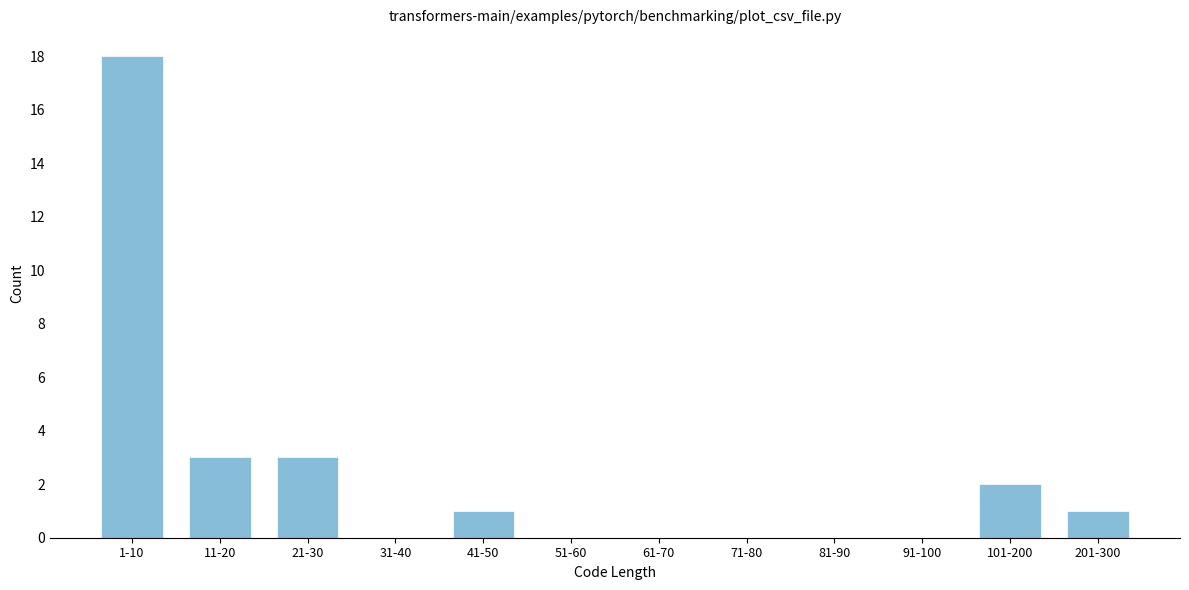

Reading right to left, transcribe all the data shown in this chart.

201-300=1	101-200=2	91-100=0	81-90=0	71-80=0	61-70=0	51-60=0	41-50=1	31-40=0	21-30=3	11-20=3	1-10=18